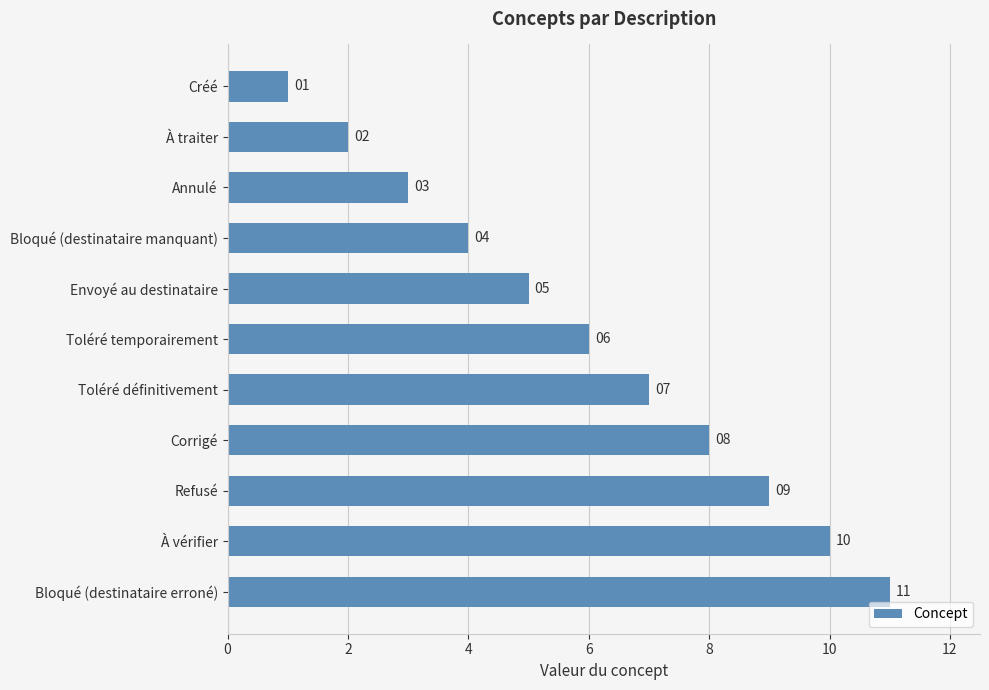

Where is the data nearest to the value 6?

Toléré temporairement